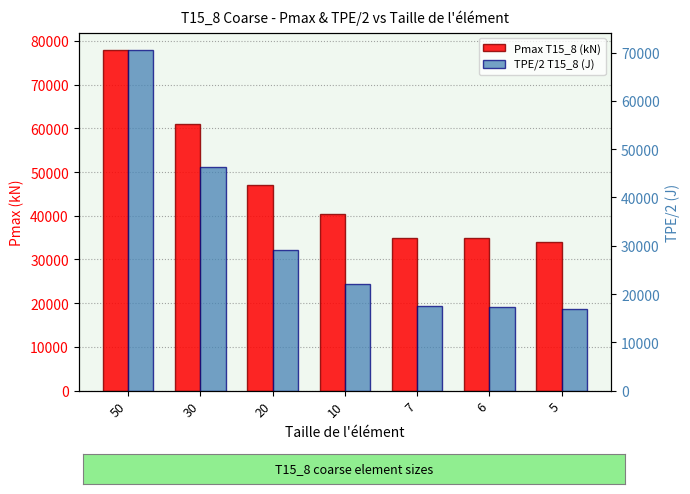

What is the value of the TPE/2 T15_8 (J) bar at the 4th from the left?

22000